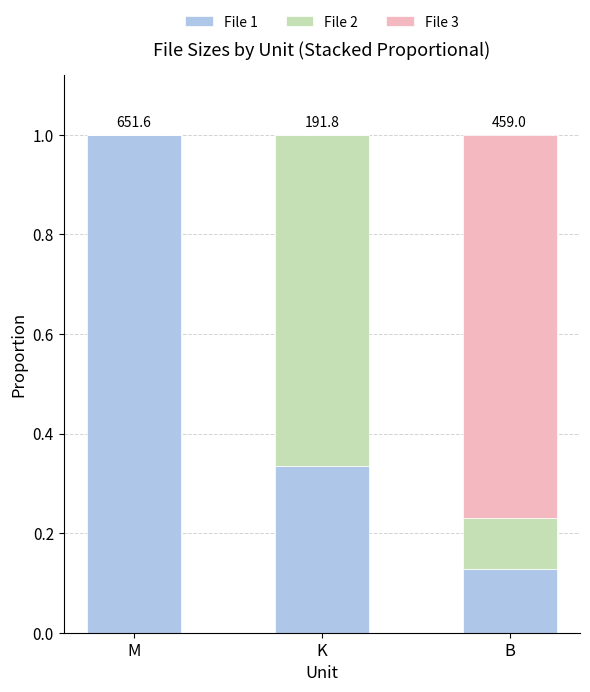

The File 1 series shows 0.2 at B. True or false?

False